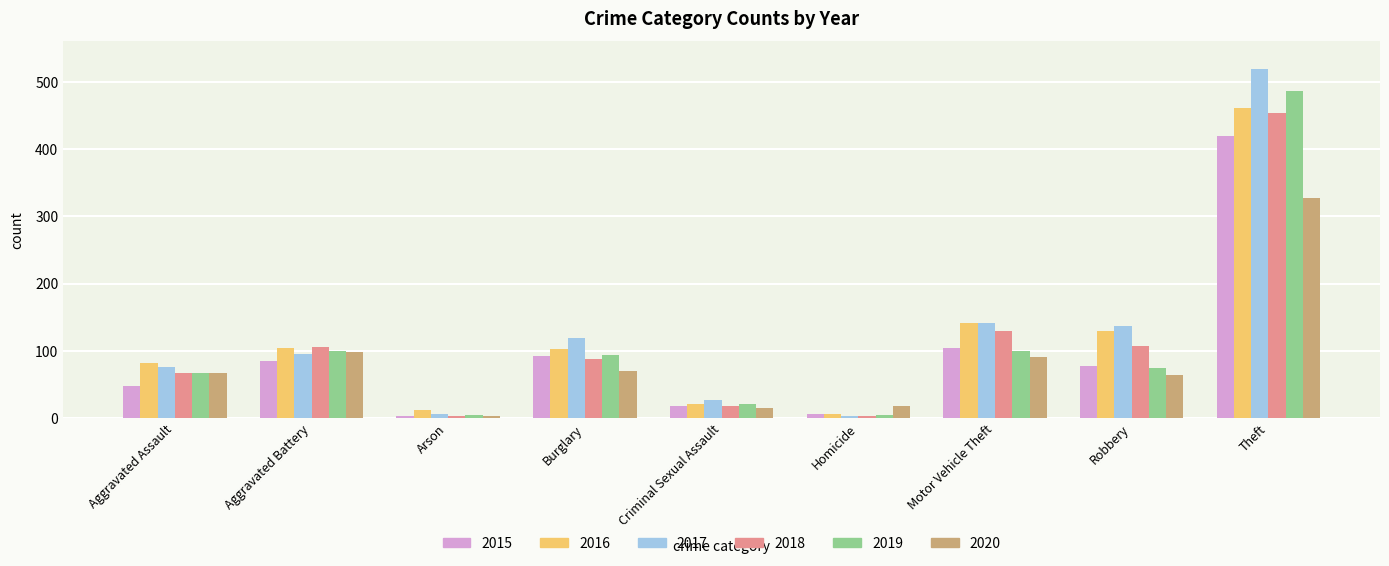

What is the smallest value displayed?

3